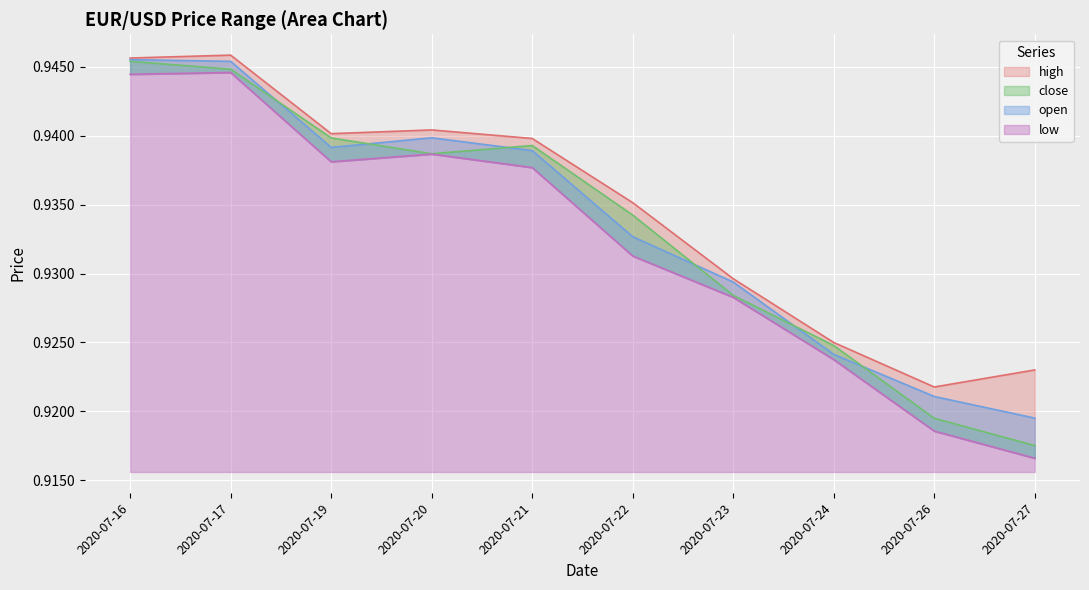

Reading left to right, list all the values displayed in this chart.

open: 0.9	0.9	0.9	0.9	0.9	0.9	0.9	0.9	0.9	0.9
high: 0.9	0.9	0.9	0.9	0.9	0.9	0.9	0.9	0.9	0.9
low: 0.9	0.9	0.9	0.9	0.9	0.9	0.9	0.9	0.9	0.9
close: 0.9	0.9	0.9	0.9	0.9	0.9	0.9	0.9	0.9	0.9